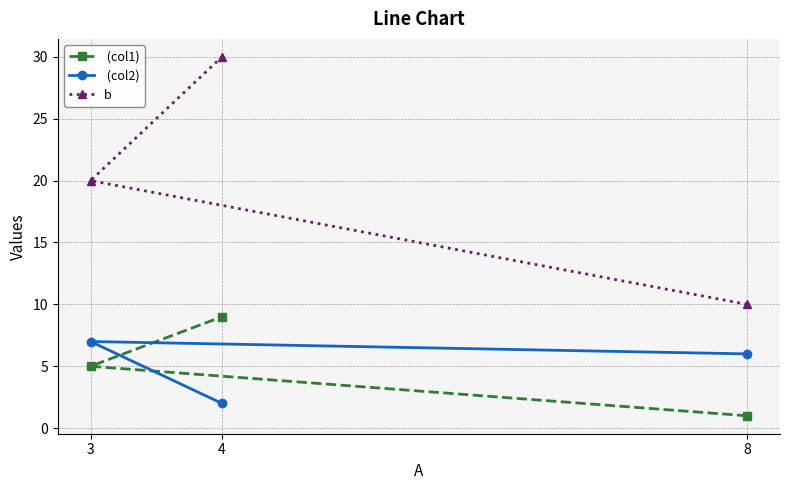

What is the total value across all series at 3?

32